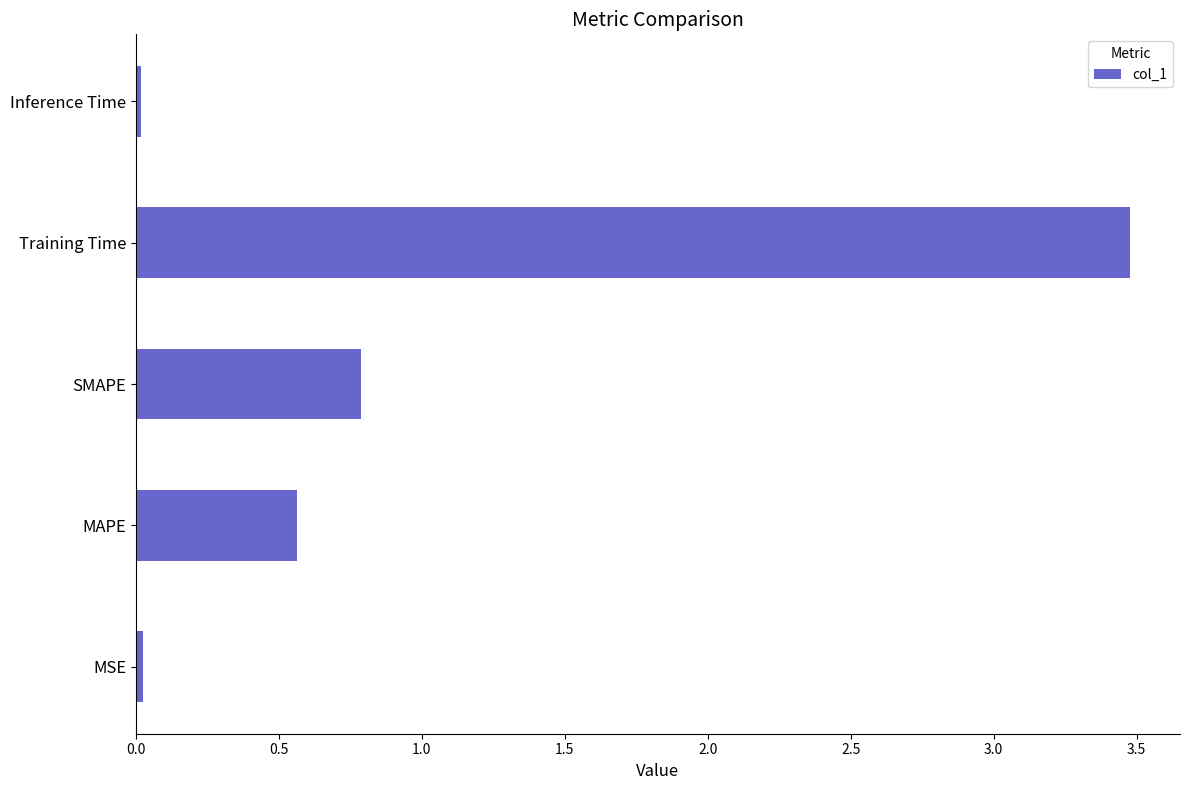

Where is the data nearest to the value 1?

SMAPE